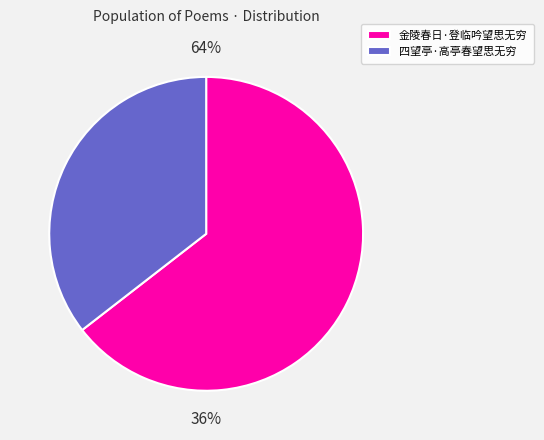

How many segments does this pie chart have?

2